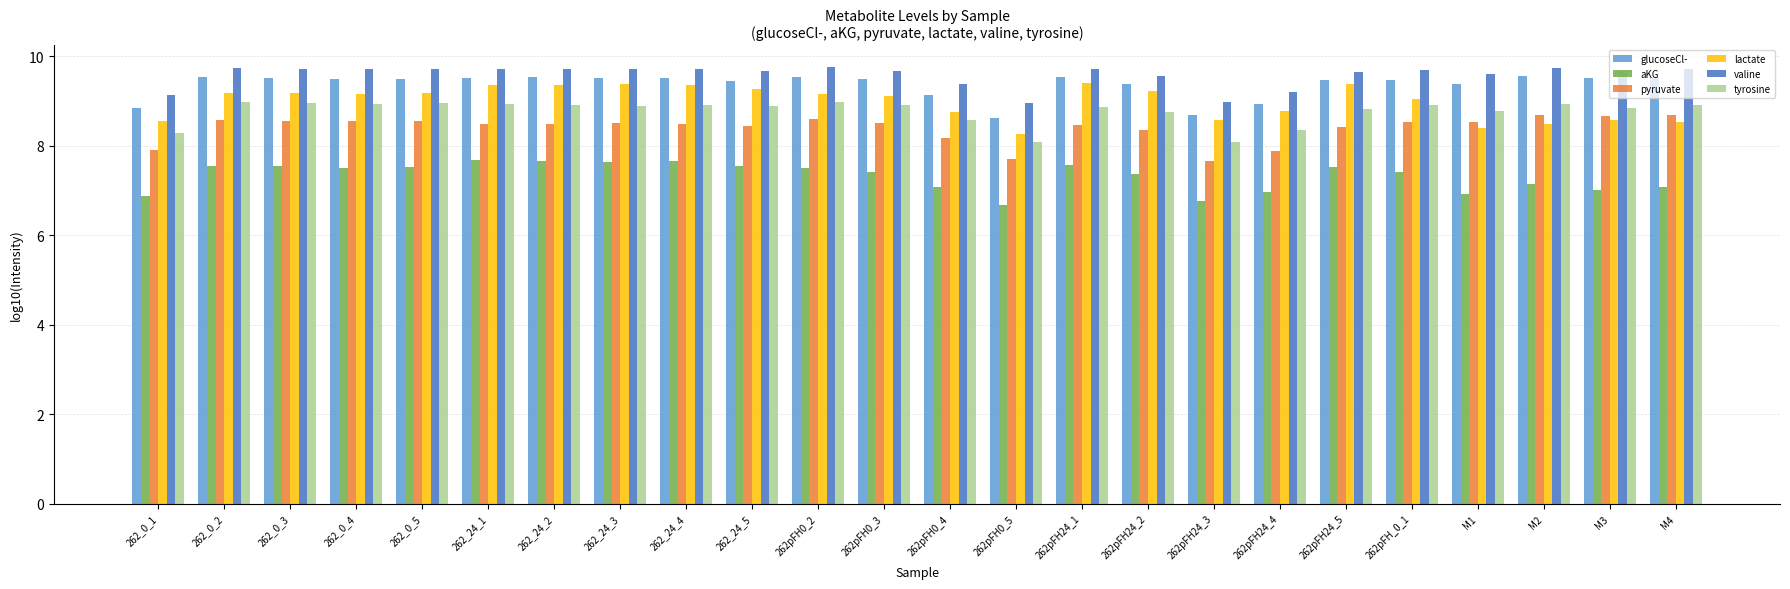

What is the maximum value shown in the chart?

9.8